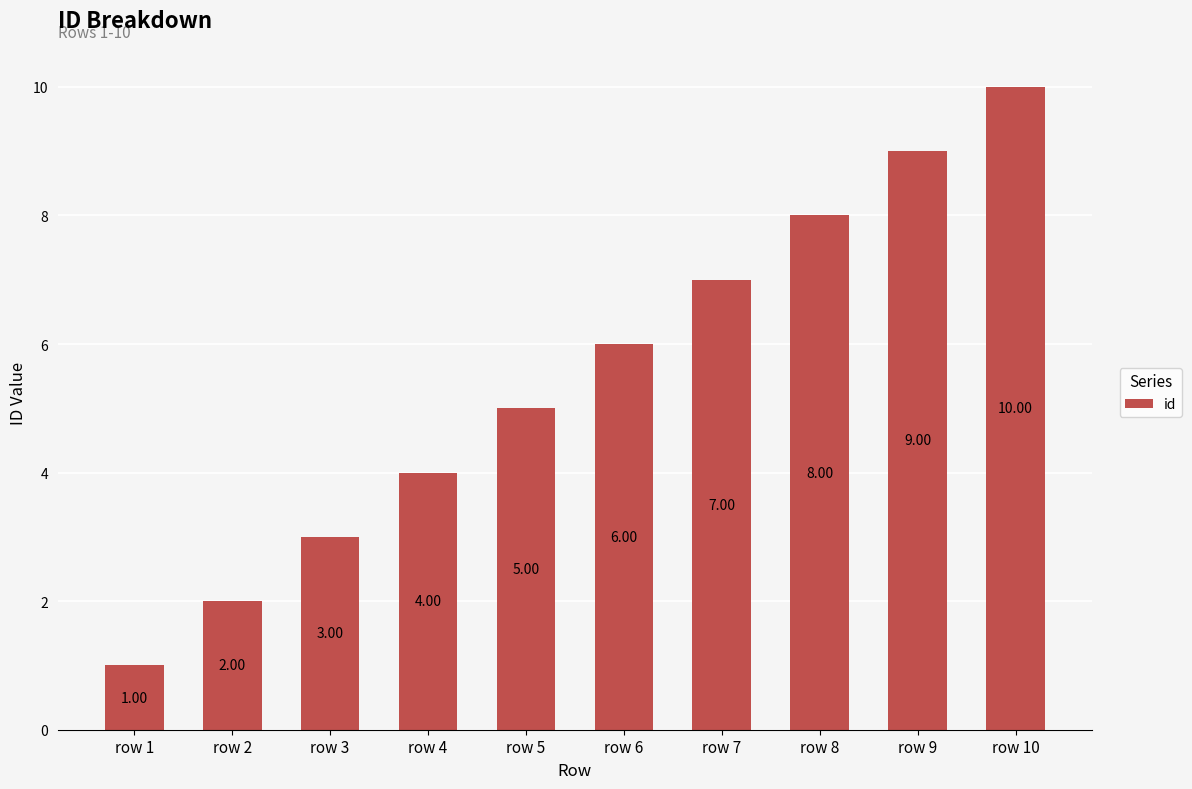

What is the difference between the maximum and minimum values?

9